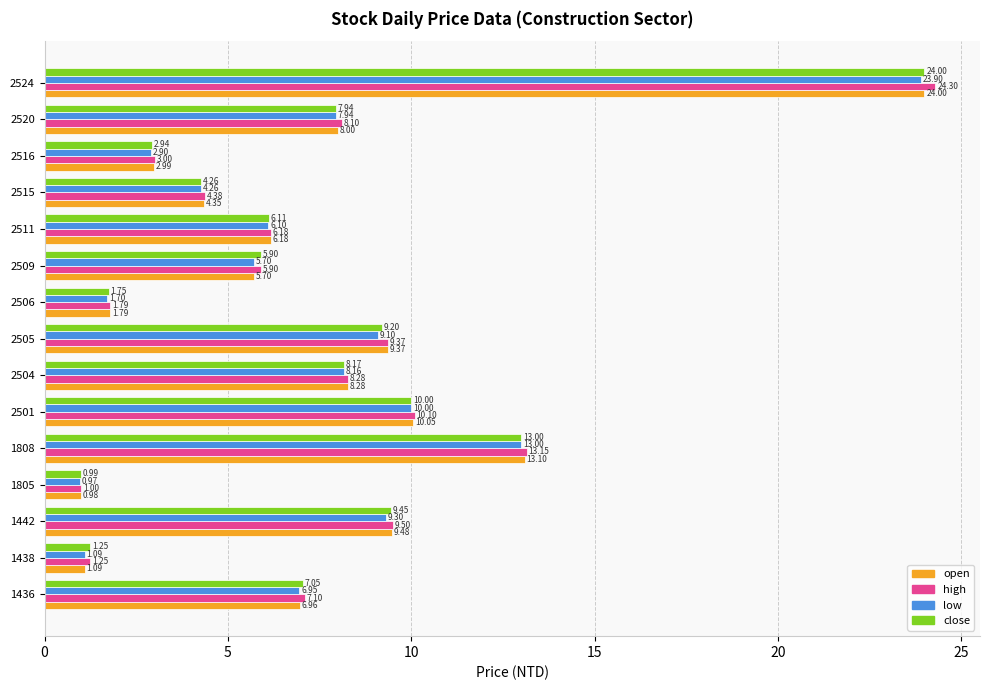

What is the difference between the maximum and minimum values in the low series?

22.9